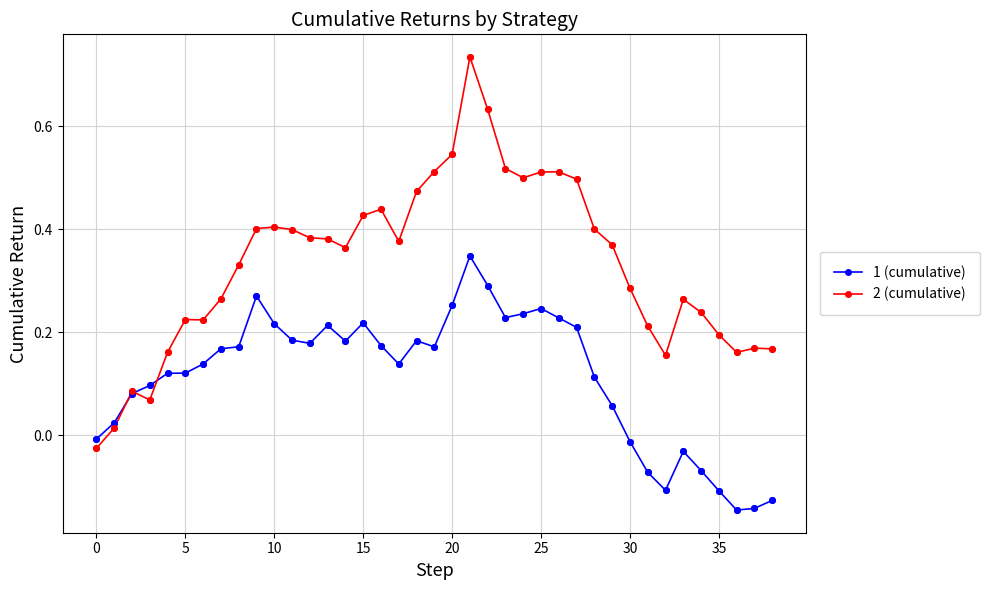

List the series in order of their overall mean, highest first.

2 (cumulative), 1 (cumulative)